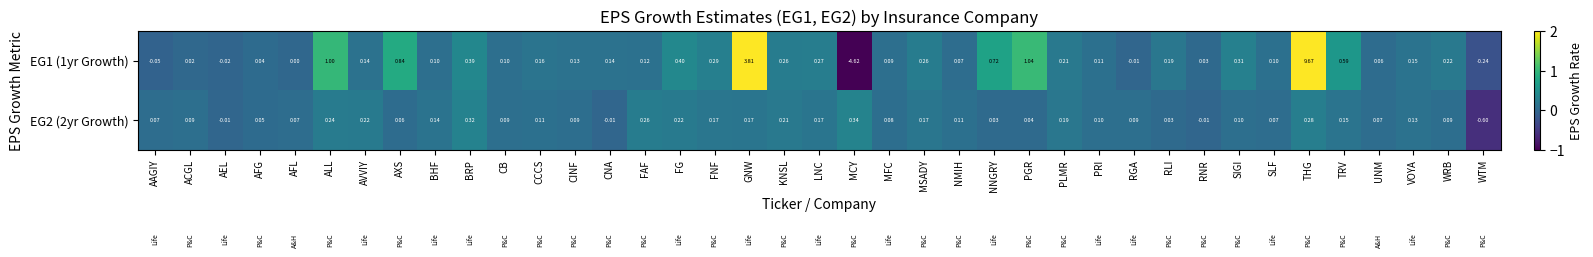

How many distinct data groups are displayed?

2